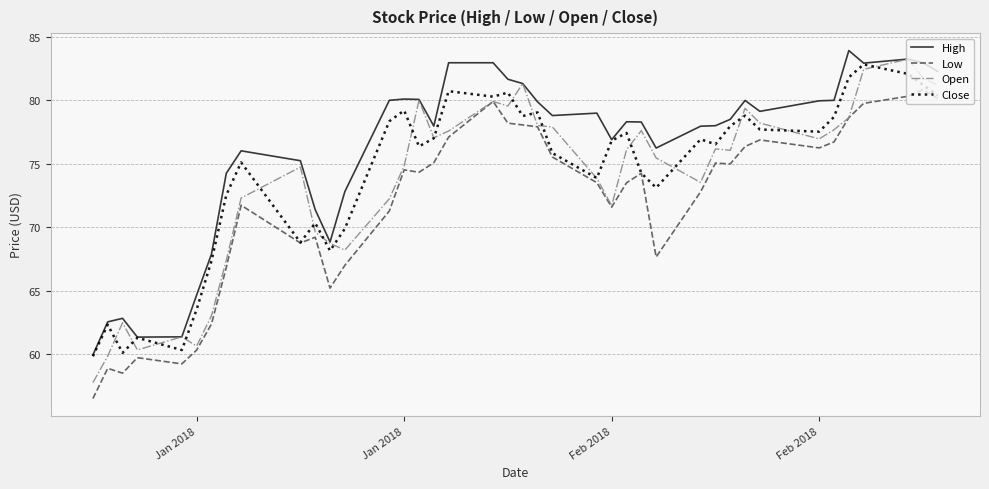

What is the maximum value shown in the chart?

83.9